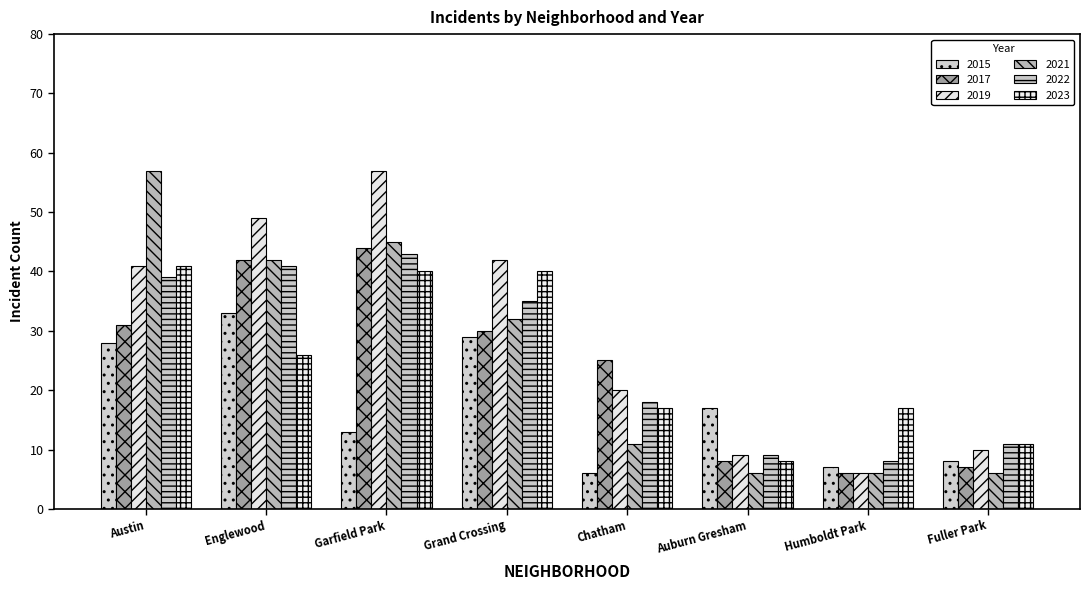

Reading right to left, what are all the values shown in this chart?

2015: Fuller Park=8	Humboldt Park=7	Auburn Gresham=17	Chatham=6	Grand Crossing=29	Garfield Park=13	Englewood=33	Austin=28
2017: Fuller Park=7	Humboldt Park=6	Auburn Gresham=8	Chatham=25	Grand Crossing=30	Garfield Park=44	Englewood=42	Austin=31
2019: Fuller Park=10	Humboldt Park=6	Auburn Gresham=9	Chatham=20	Grand Crossing=42	Garfield Park=57	Englewood=49	Austin=41
2021: Fuller Park=6	Humboldt Park=6	Auburn Gresham=6	Chatham=11	Grand Crossing=32	Garfield Park=45	Englewood=42	Austin=57
2022: Fuller Park=11	Humboldt Park=8	Auburn Gresham=9	Chatham=18	Grand Crossing=35	Garfield Park=43	Englewood=41	Austin=39
2023: Fuller Park=11	Humboldt Park=17	Auburn Gresham=8	Chatham=17	Grand Crossing=40	Garfield Park=40	Englewood=26	Austin=41